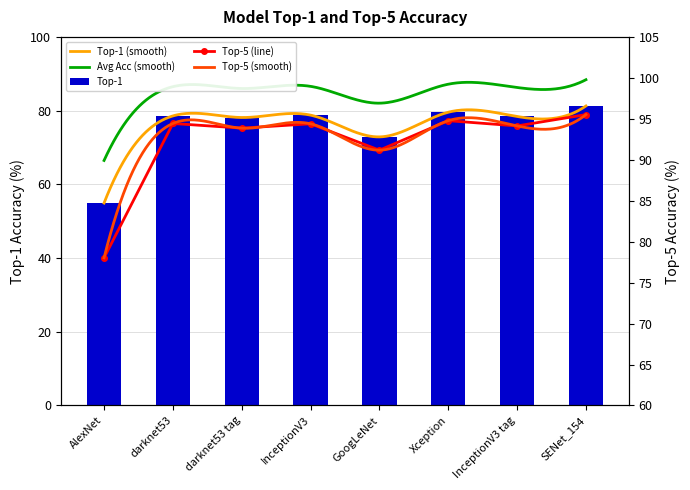

What is the sum of the Top-5 values at darknet53 tag and Xception?

188.6